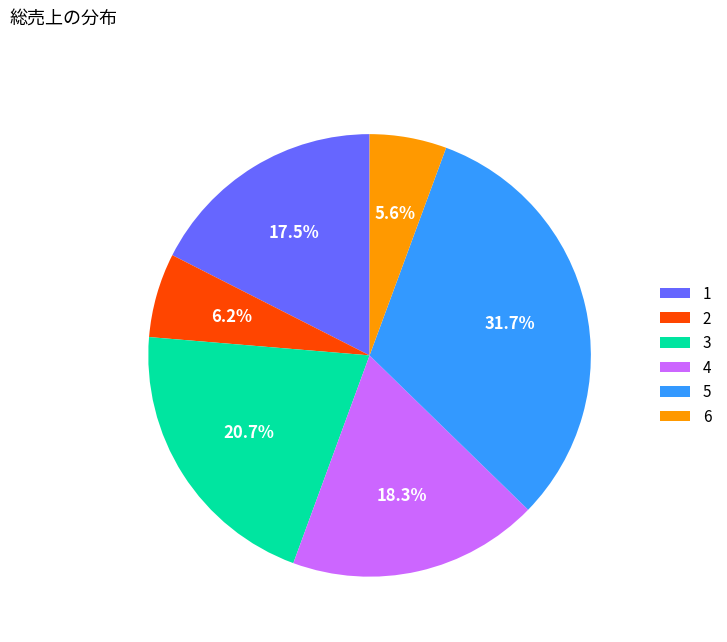

Count the number of slices in the pie.

6